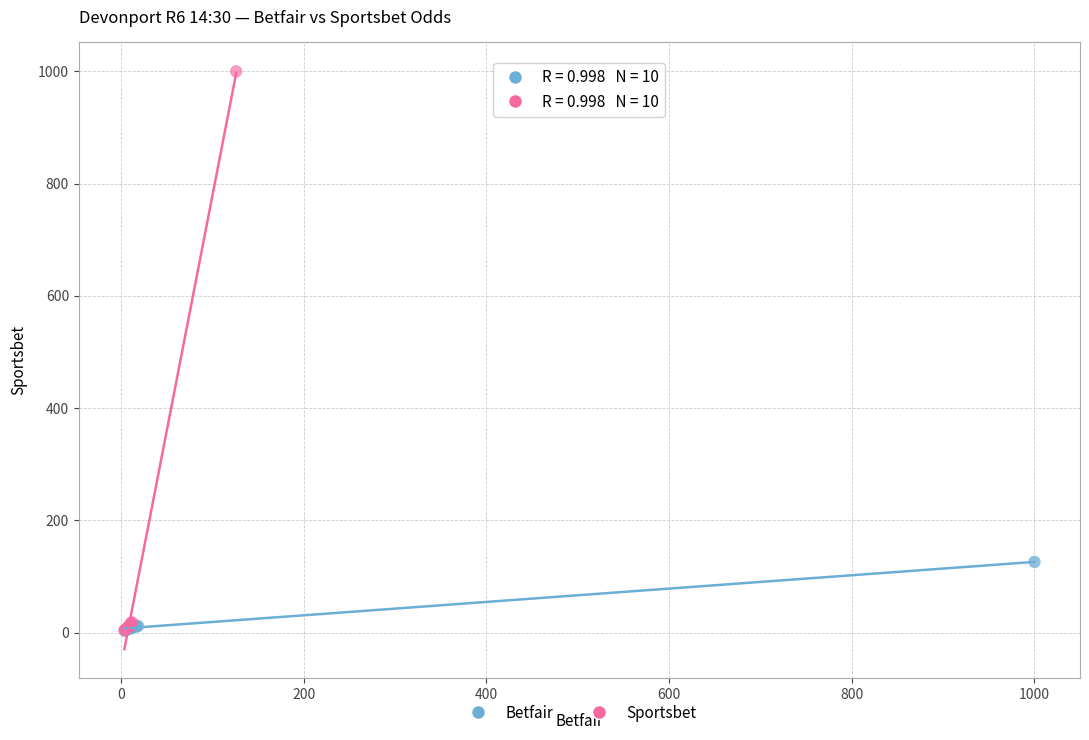

Which series contains the highest Y value?

Sportsbet